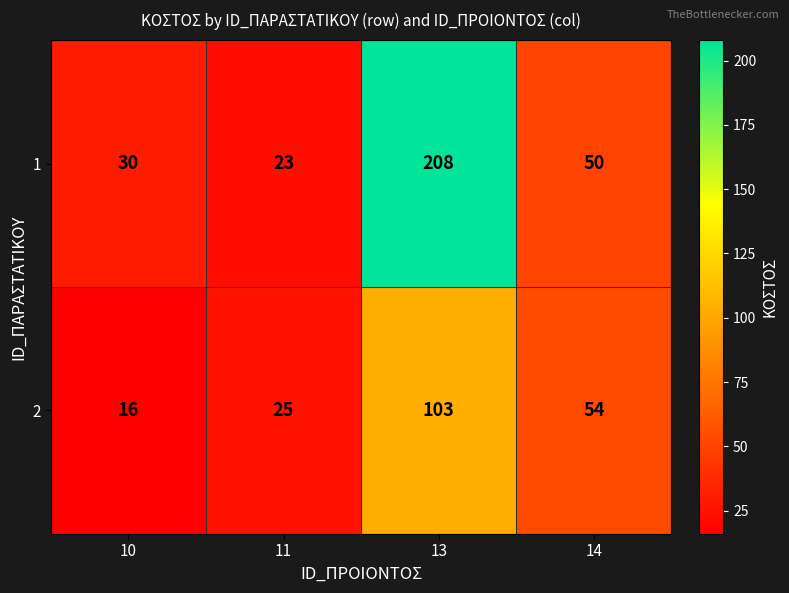

Reading left to right, list all the values displayed in this chart.

1: 10=30	11=23	13=208	14=50
2: 10=16	11=25	13=103	14=54